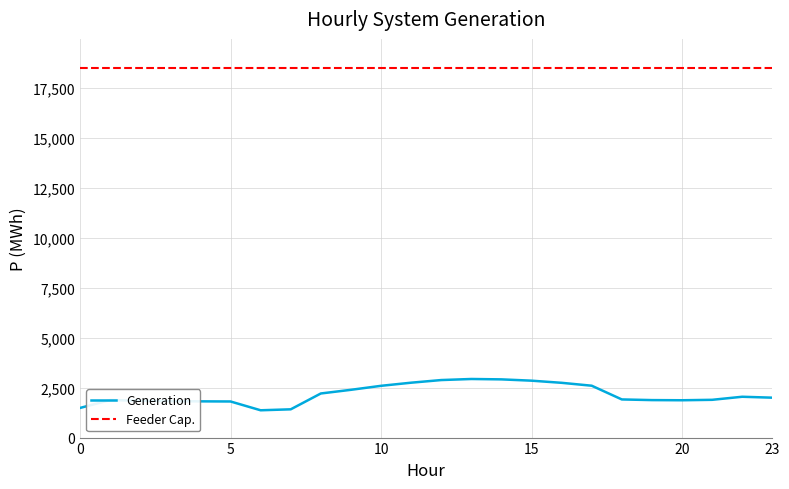

What is the maximum value for Generation?

2929